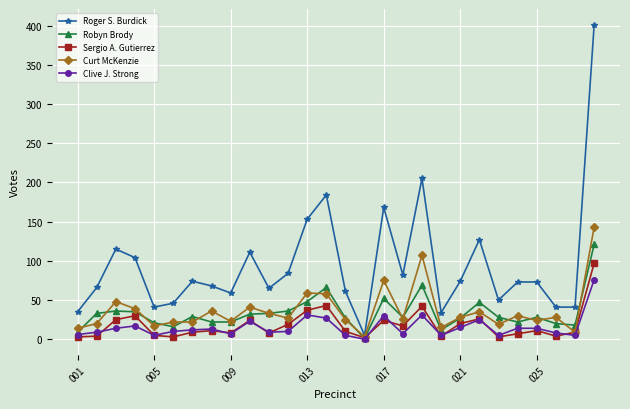

What is the maximum value for Clive J. Strong?

76